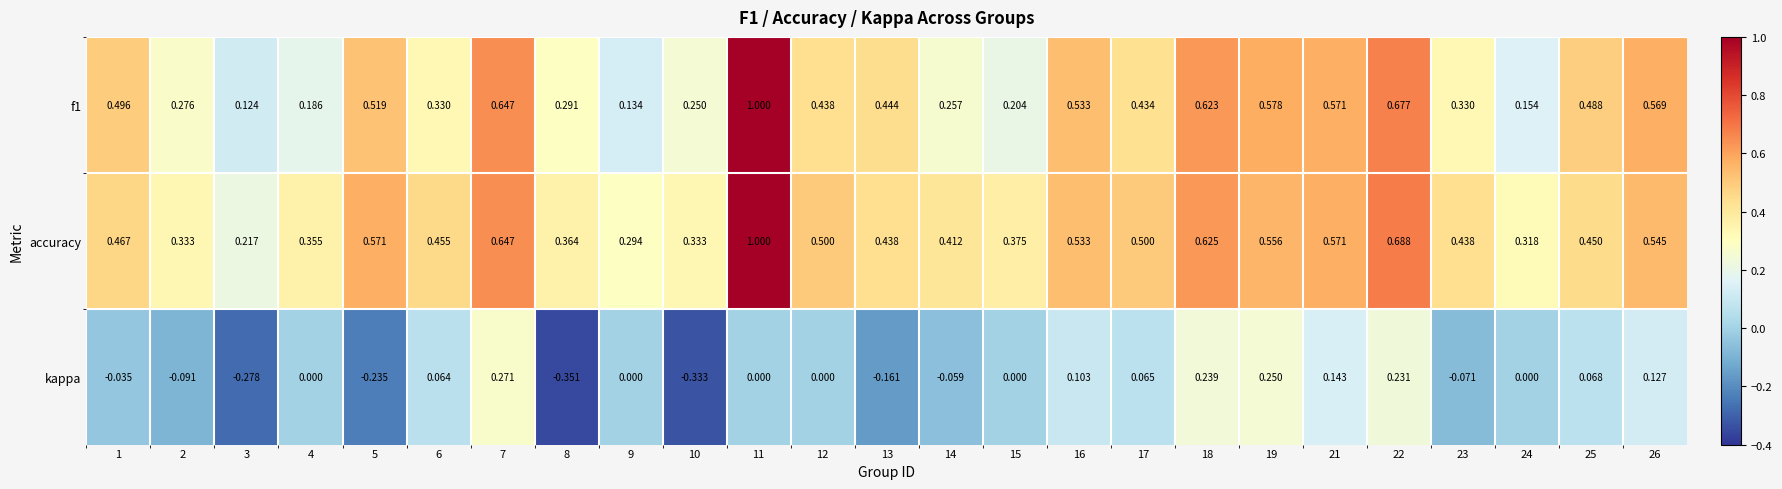

Which series has the largest total across all categories?

accuracy